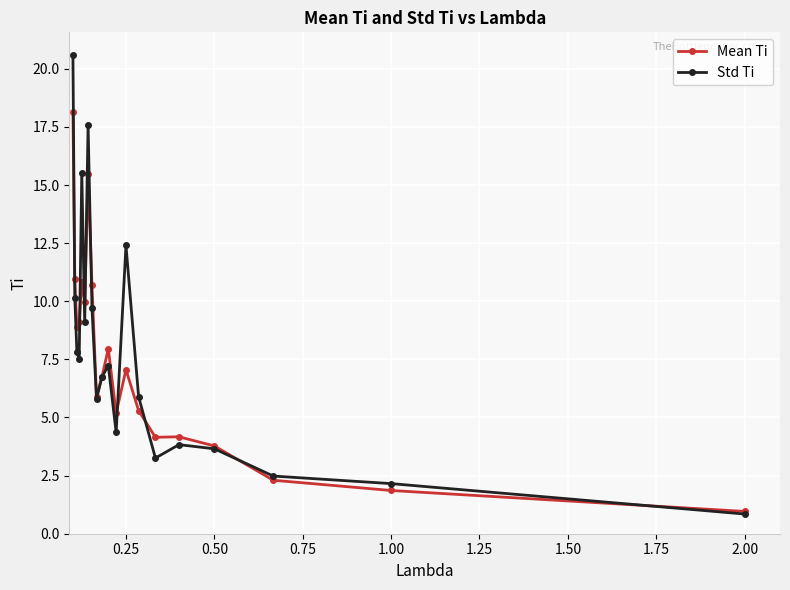

What is the minimum value shown in the chart?

0.8